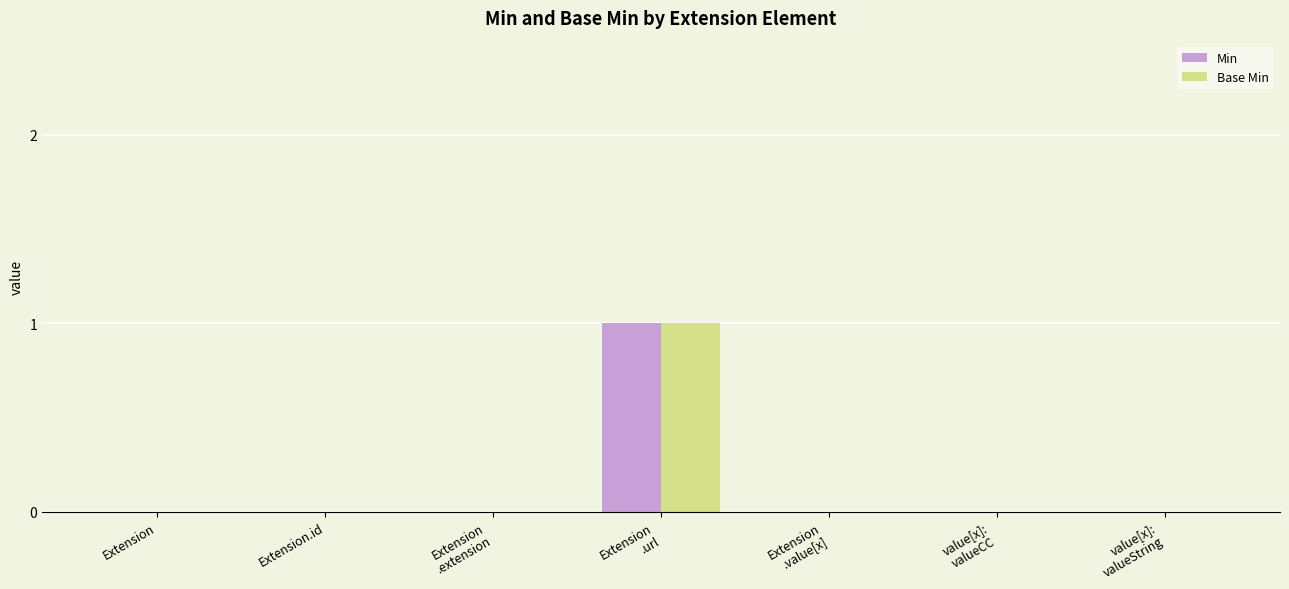

Are the bars horizontal?

No